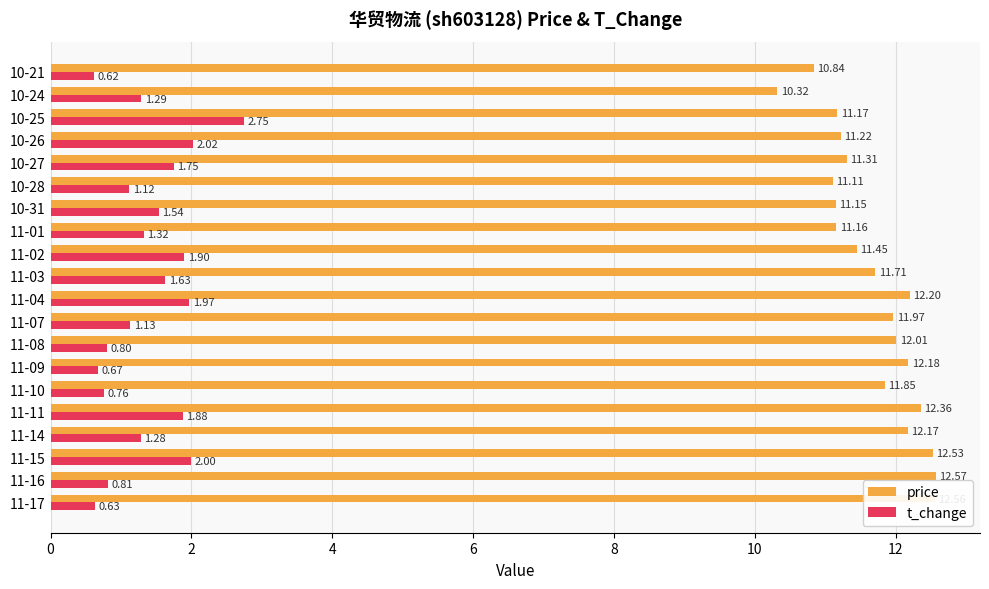

What is the average value of the price series?

11.7